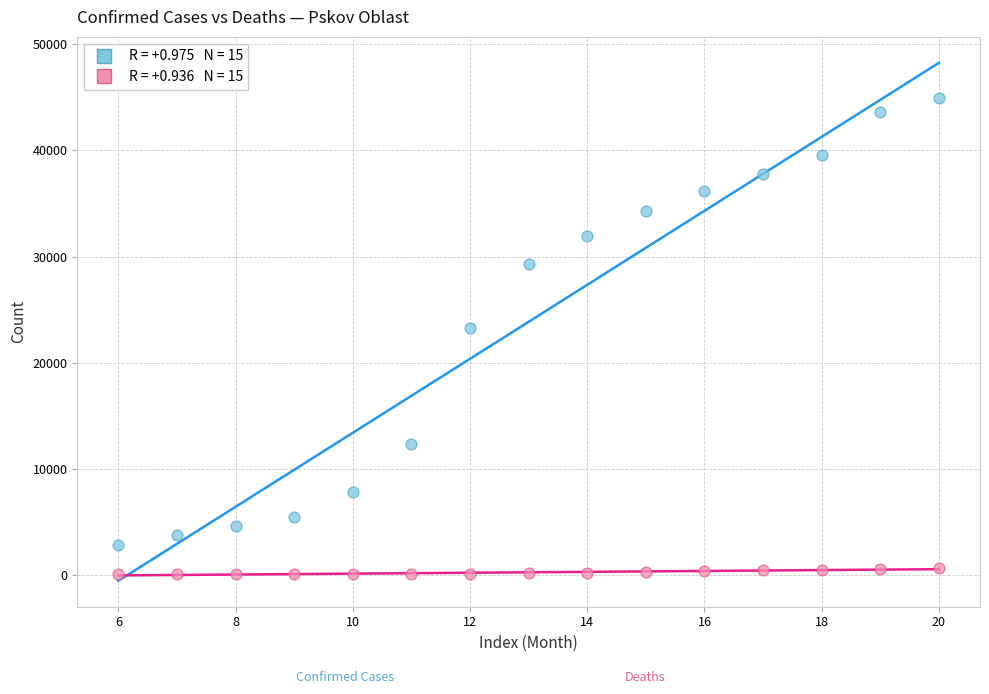

Across all data points, what is the range of Y values (max minus min)?

44950